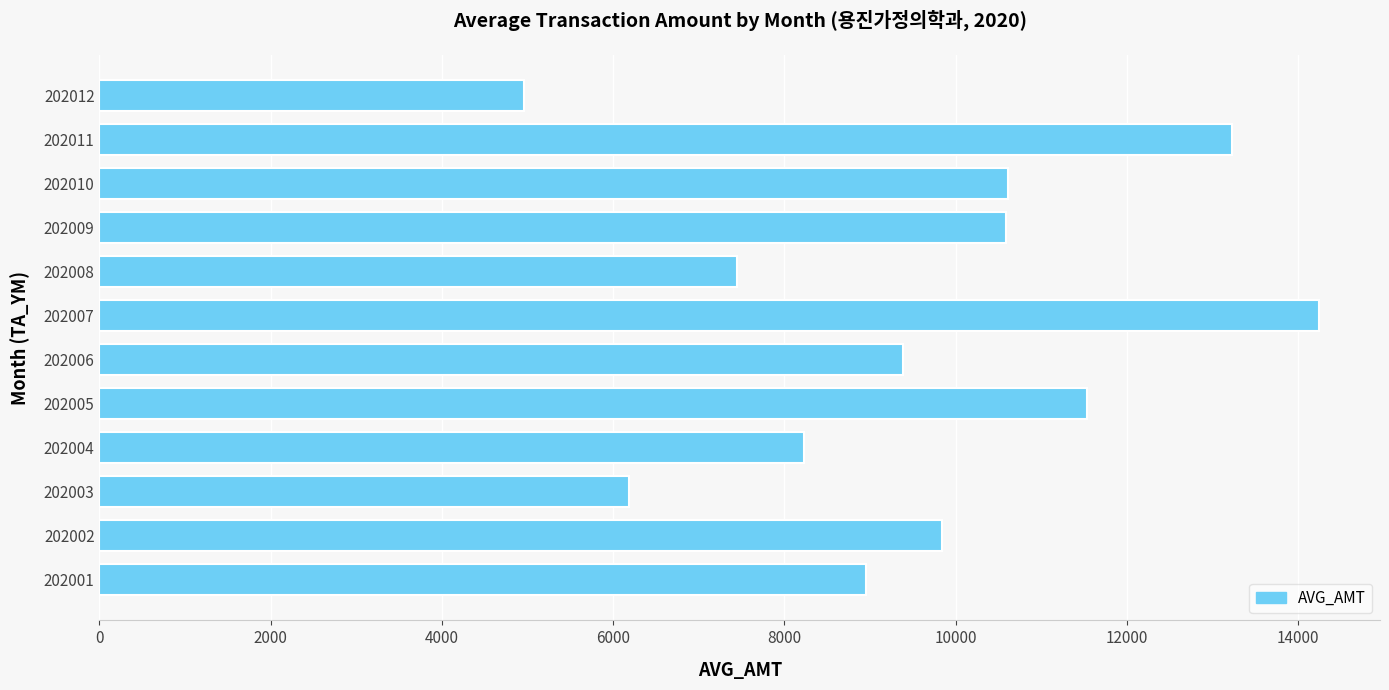

What is the approximate value at 202006, to the nearest 10?

9380